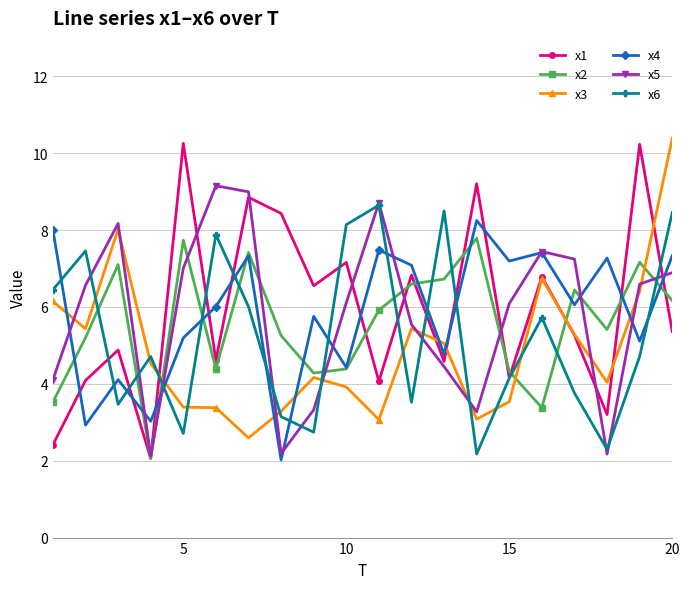

Which series has the widest spread of values?

x1